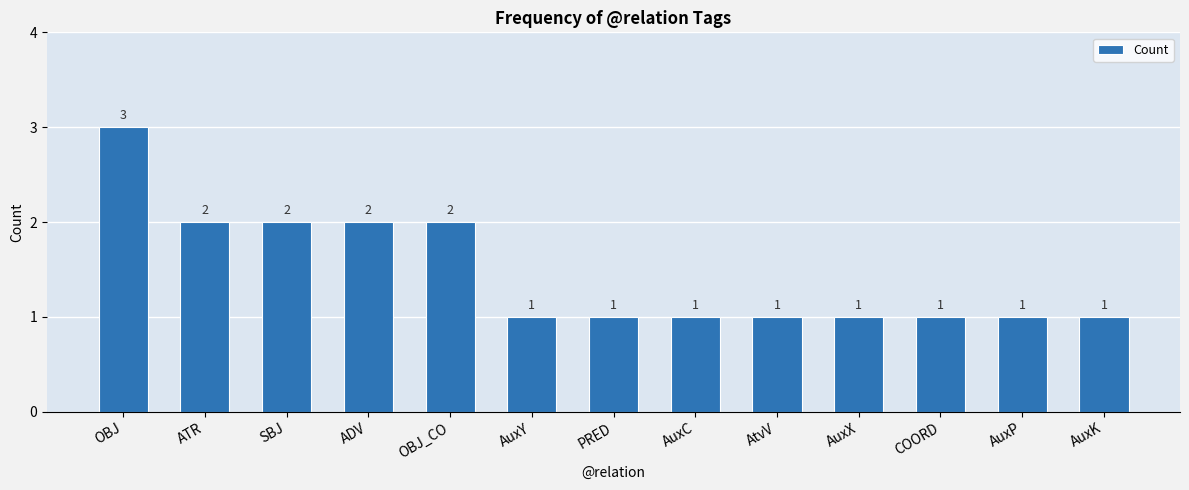

Which label corresponds to the largest value in the chart?

OBJ